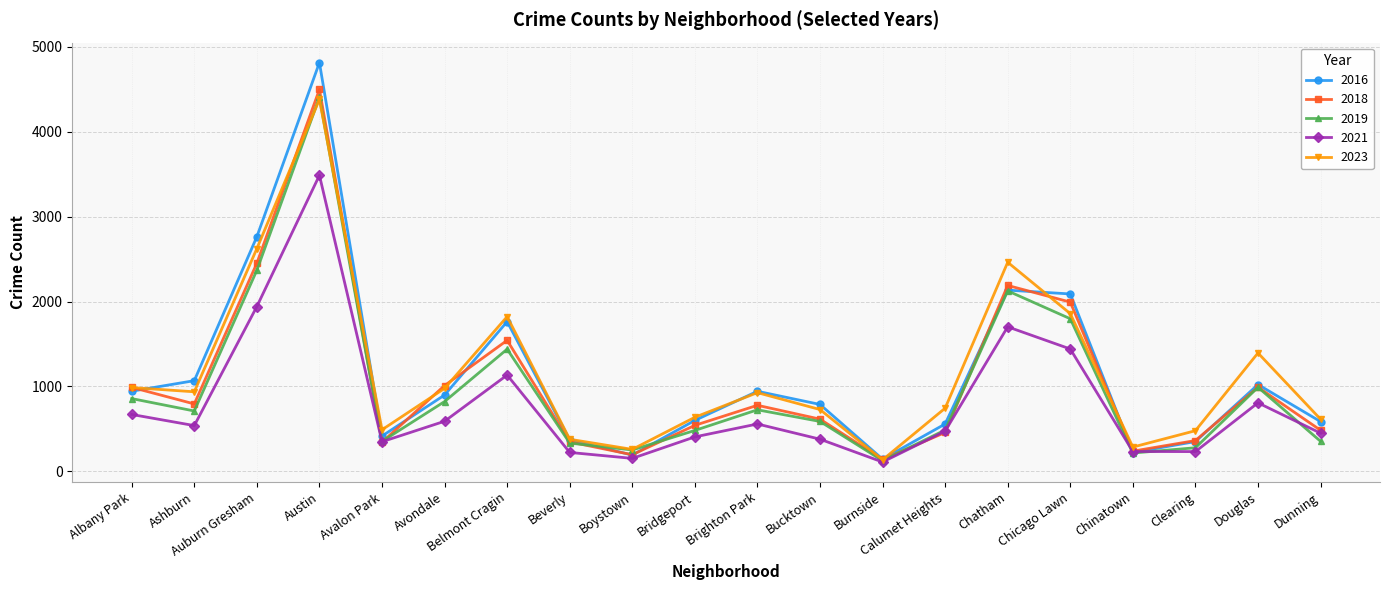

Which category has the highest value in the 2016 series?

Austin